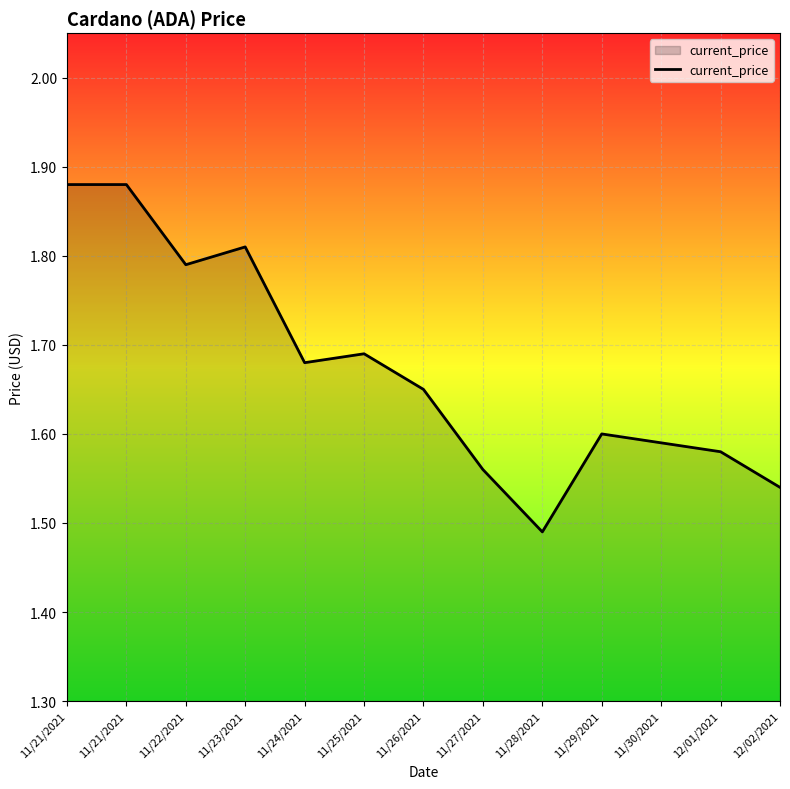

Is this an area chart (filled region under the line)?

Yes